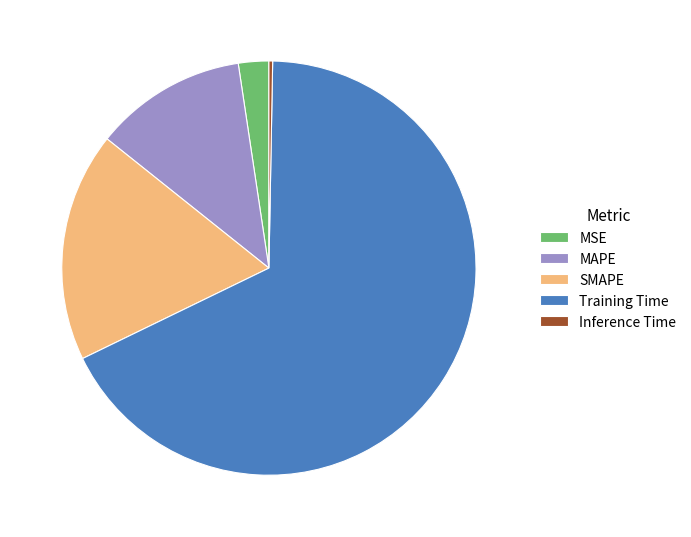

Count the number of slices in the pie.

5